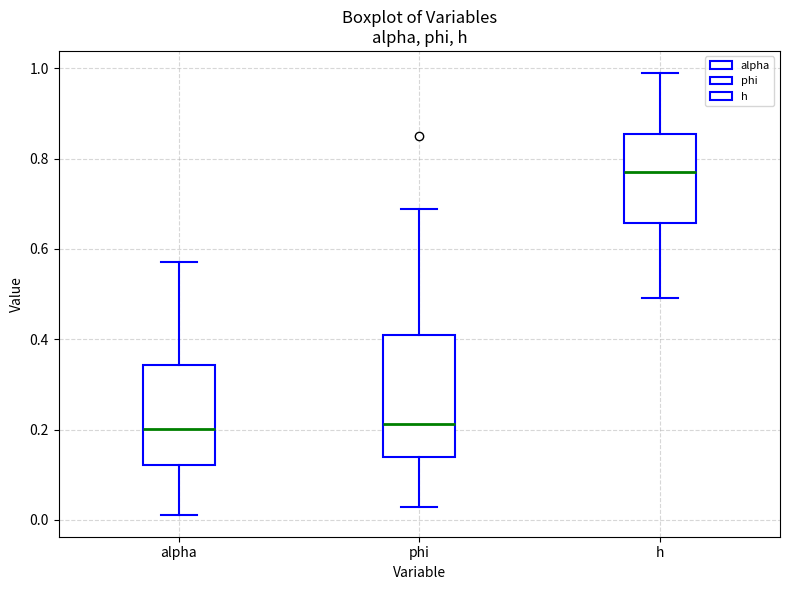

Reading left to right, read every box against the y-axis: the position of its median line, the range the box covers, and the ends of its whiskers. The values are not printed on the chart, so give them approximately, as read against the axis.

alpha: median 0.20, box 0.12 to 0.34, whiskers 0.02 to 0.58
phi: median 0.22, box 0.14 to 0.40, whiskers 0.02 to 0.68
h: median 0.76, box 0.66 to 0.86, whiskers 0.50 to 0.98